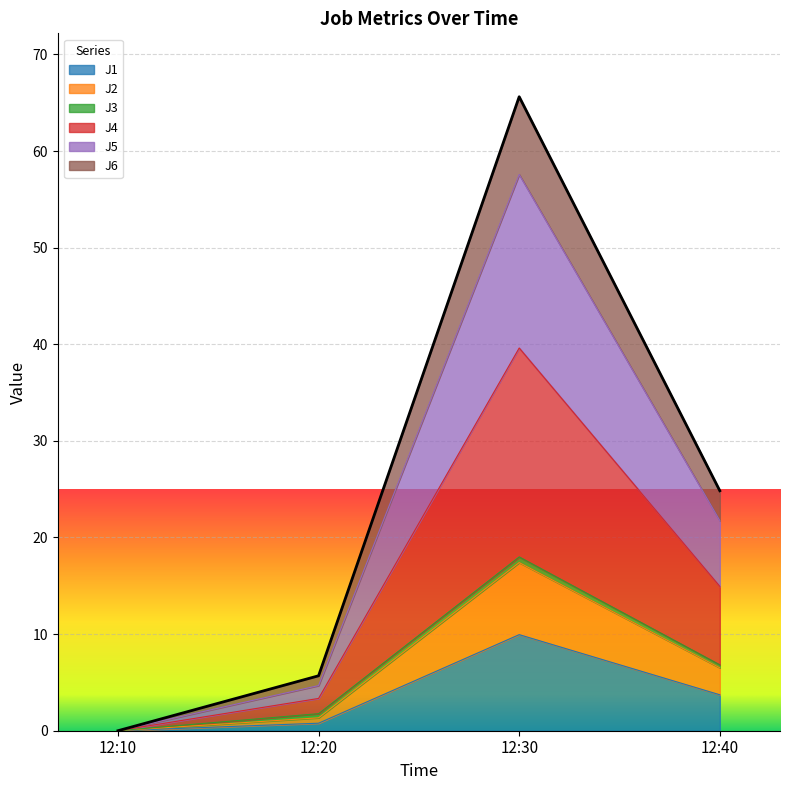

At which category is the sum across all series the highest?

12:30